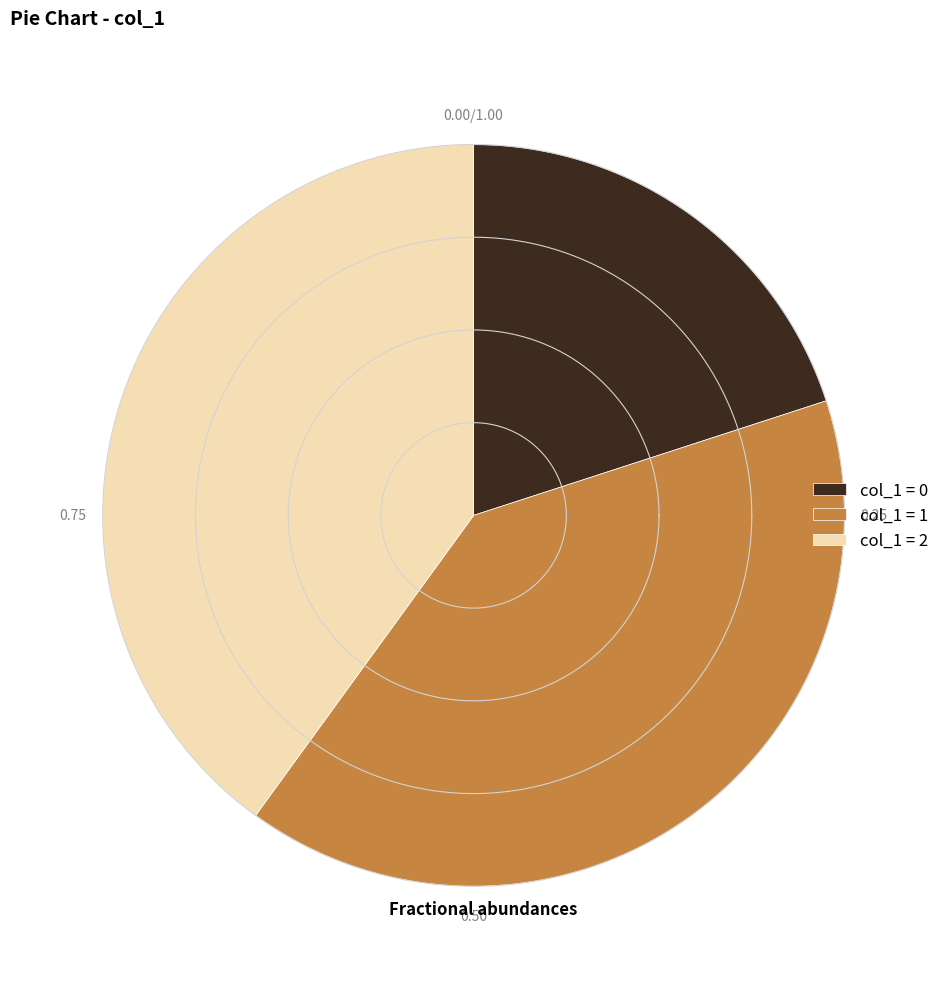

The 1445014521 slice represents 0% of the pie. True or false?

True